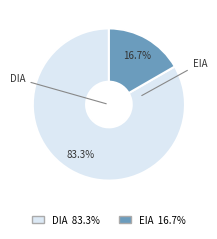

Does EIA represent more than half of the total?

No